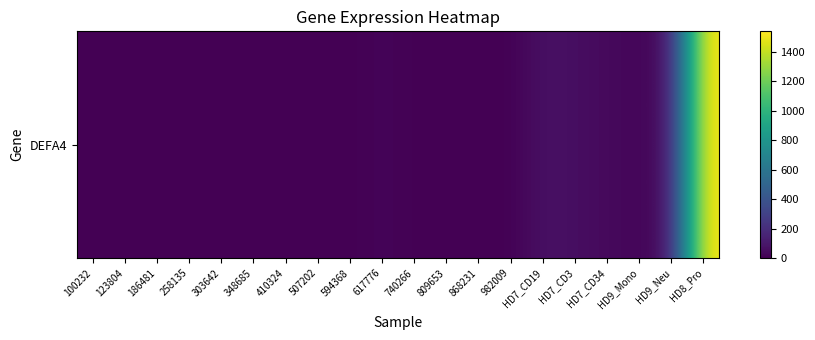

Between HD8_Pro and HD9_Mono, which is larger?

HD8_Pro